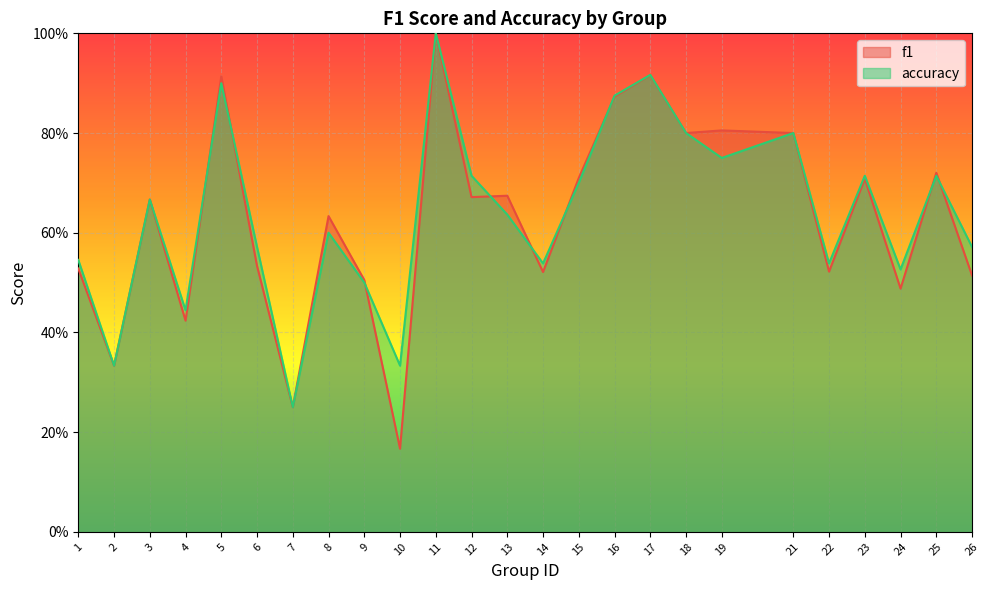

At which category does accuracy reach its first local peak?

3